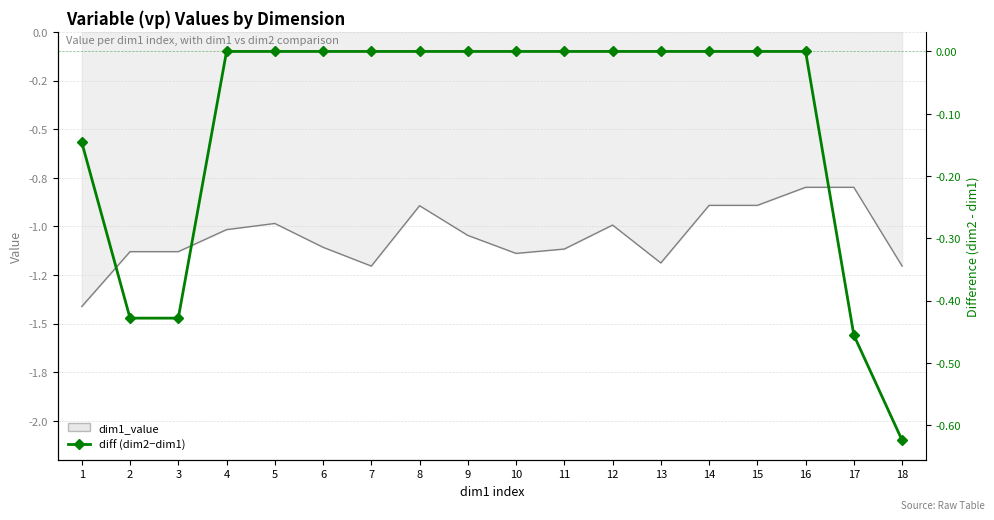

List the labels in order of value, smallest first.

18, 17, 2, 3, 1, 6, 7, 10, 11, 16, 12, 15, 9, 8, 14, 13, 5, 4